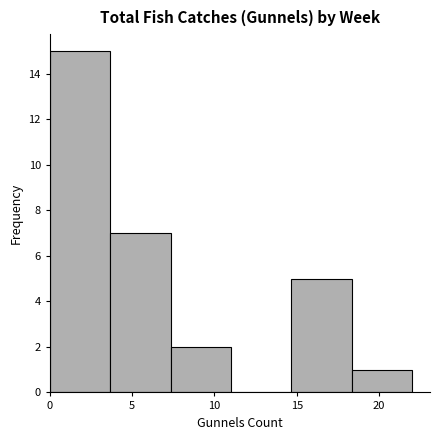

Reading left to right, transcribe this chart: for each bar, give the range it covers on the x-axis and its height. Neither the bar edges nor the heights are printed on the chart, so give them approximately, as read against the axes.

0.0 to 3.5: 15
3.5 to 7.5: 7
7.5 to 11.0: 2
11.0 to 14.5: 0
14.5 to 18.5: 5
18.5 to 22.0: 1